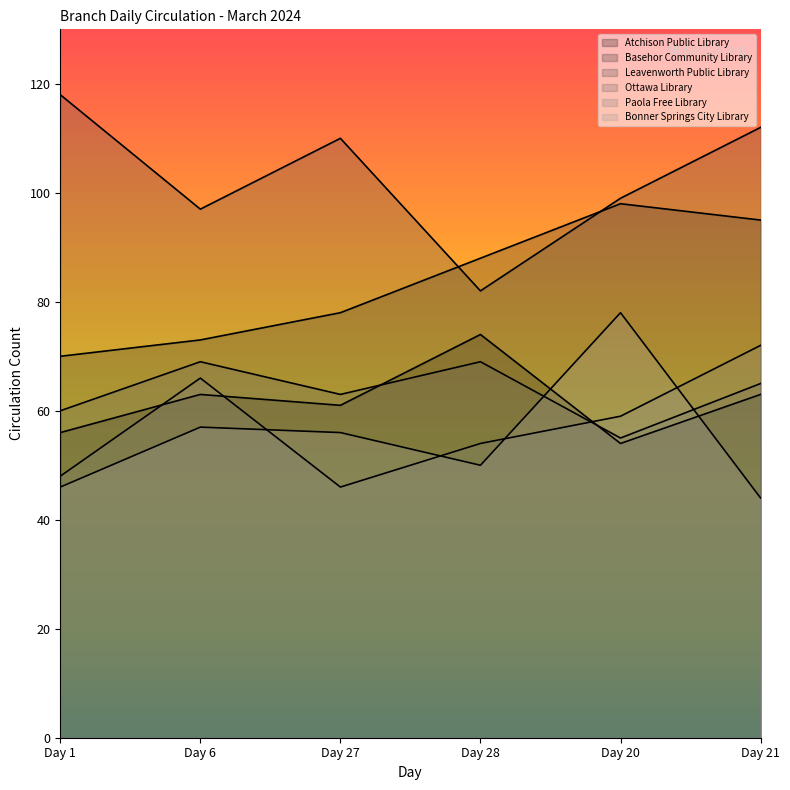

Is it true that Leavenworth Public Library equals 99 at Day 20?

True